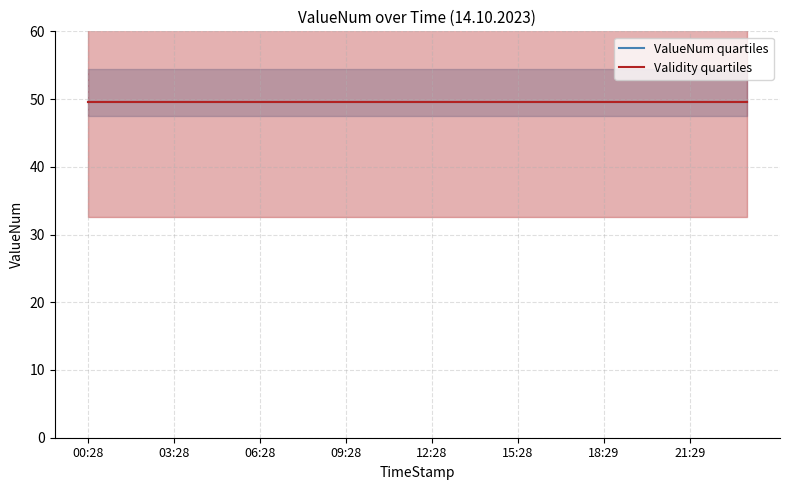

True or false: Validity_median and ValueNum_lower intersect in this chart.

False